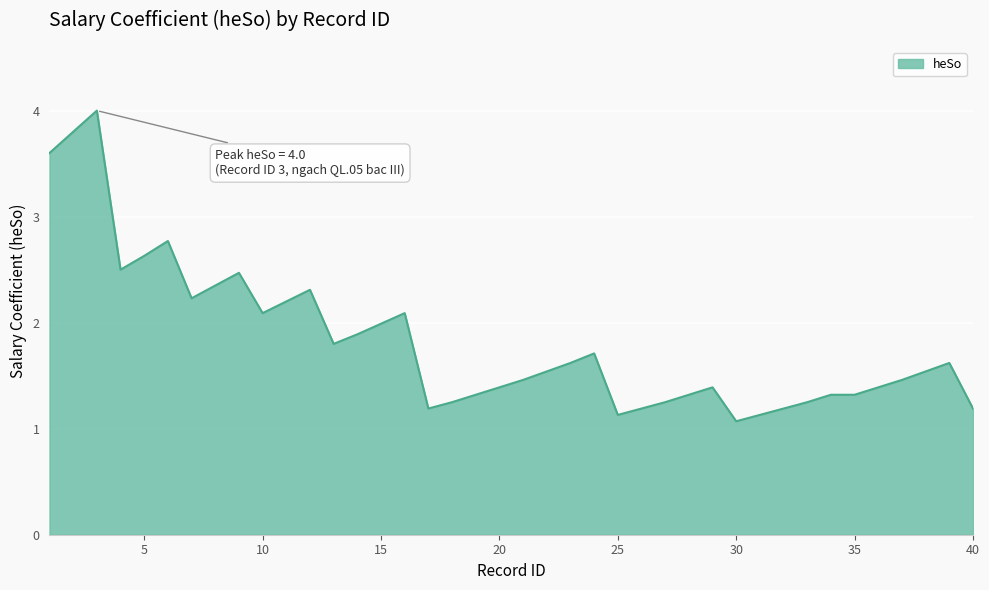

What is the difference between the maximum and minimum values?

2.9